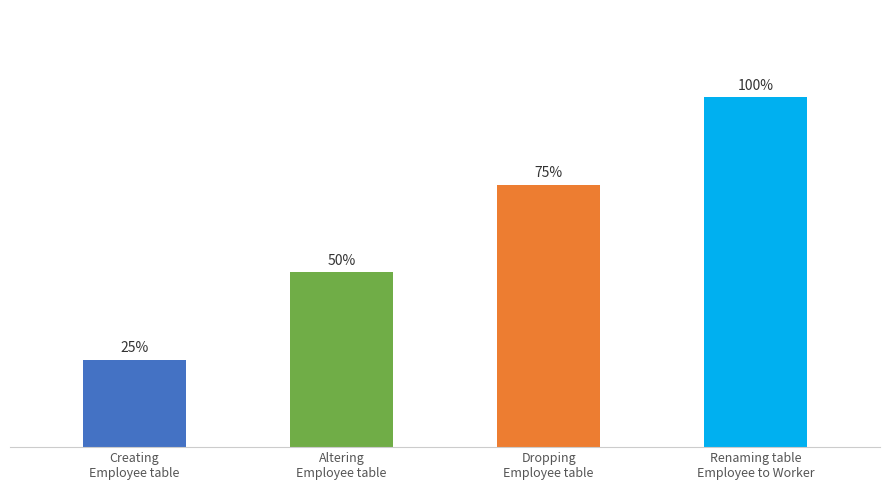

Are the bars horizontal?

No